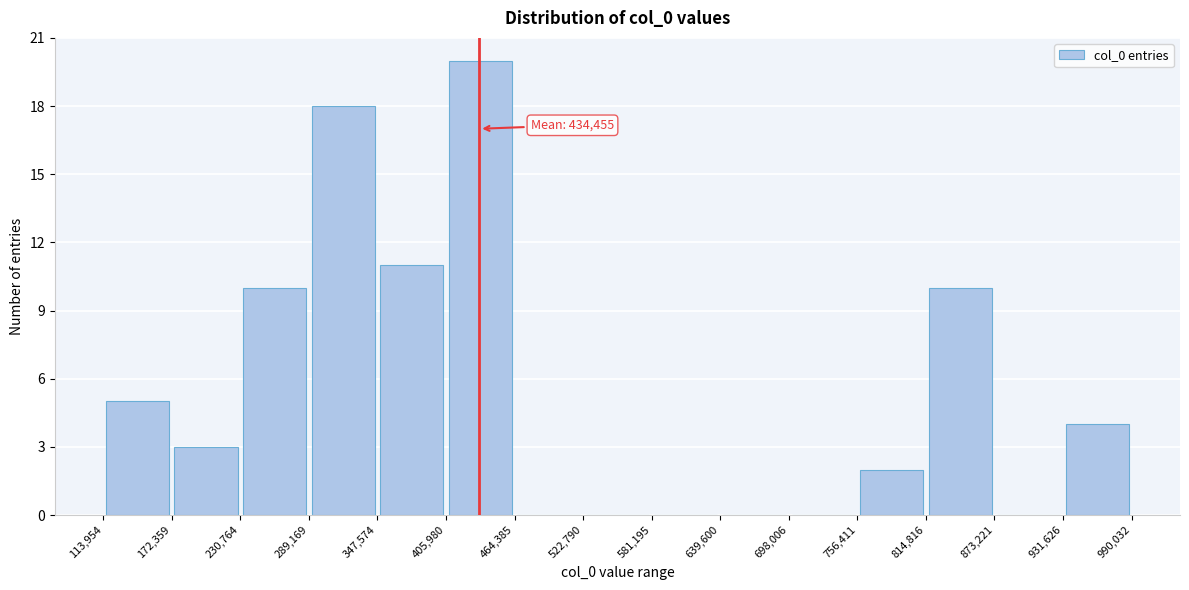

Over which range of the x-axis is the bar tallest?

405,980 to 464,385